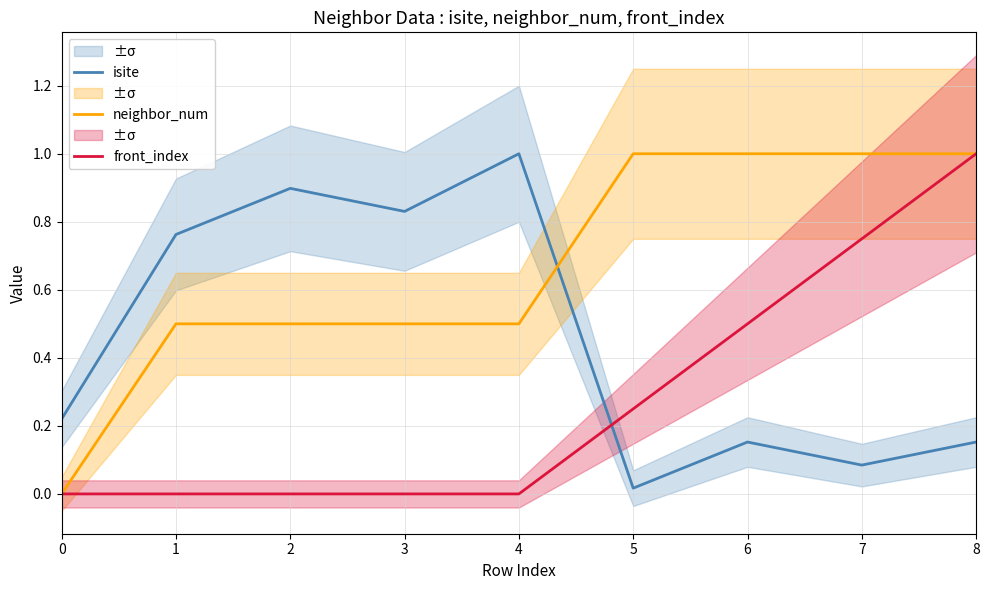

How many series are shown in this chart?

3